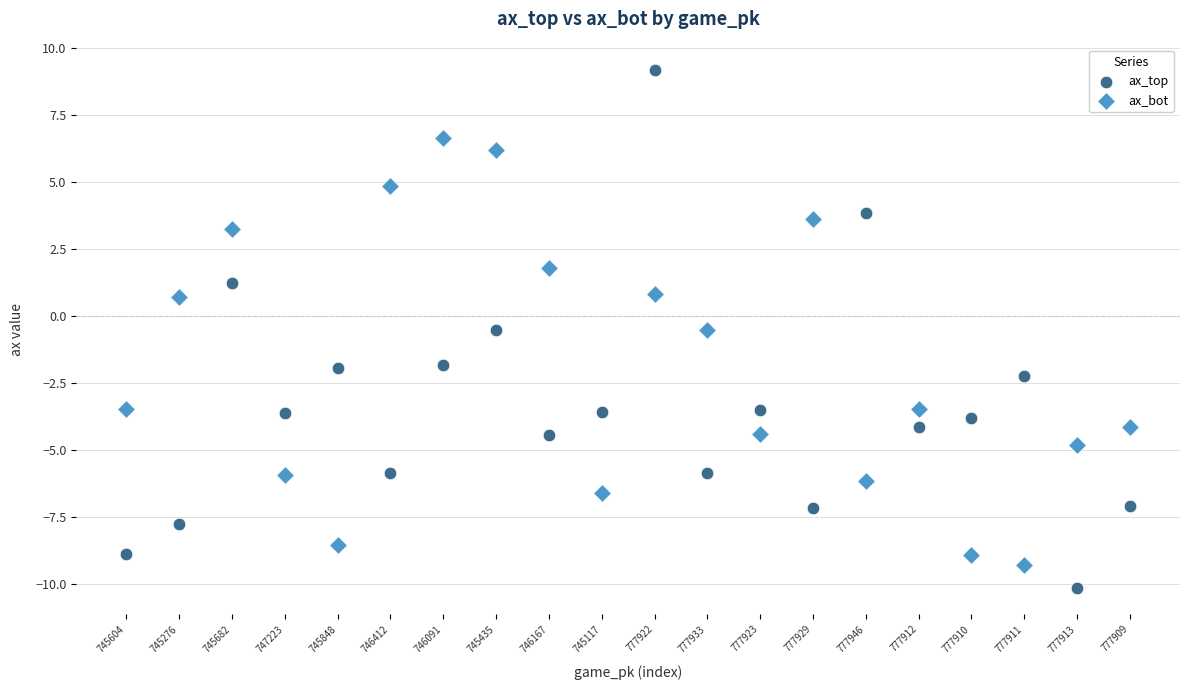

Which series contains the lowest Y value?

ax_top